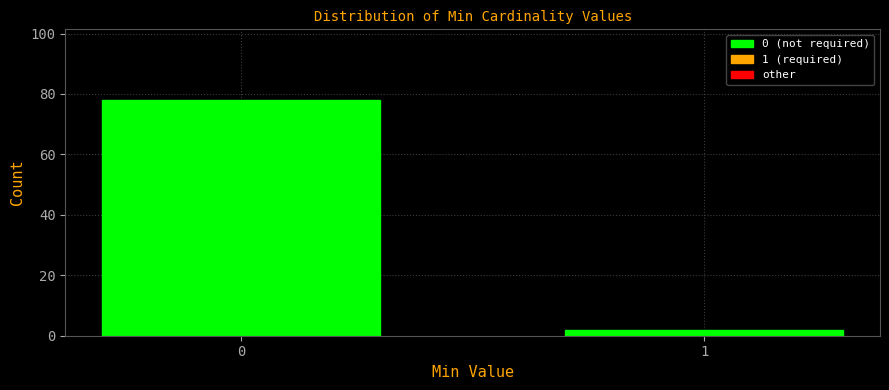

Reading left to right, extract all data points from this chart.

0=78	1=2